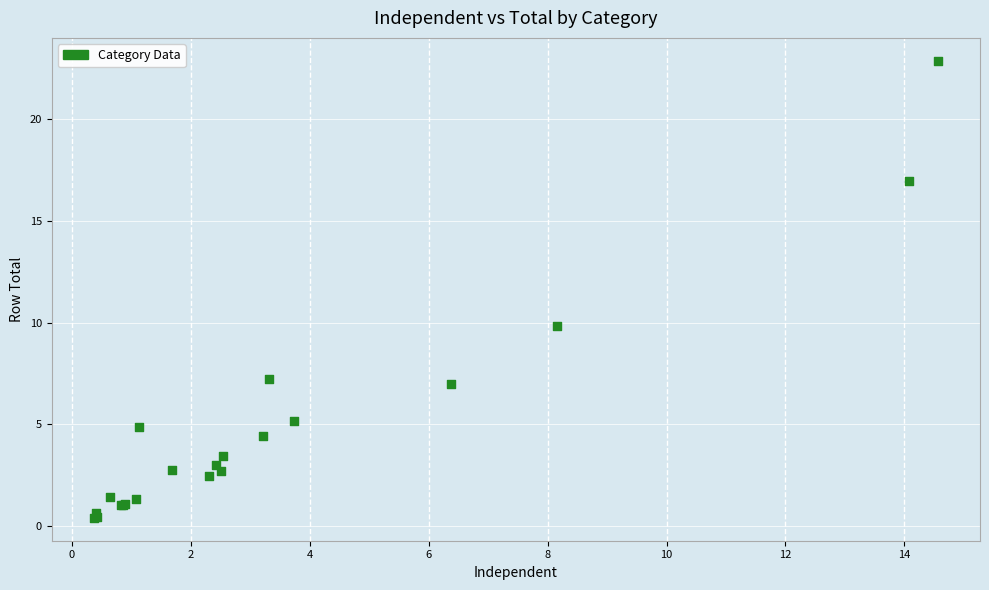

What Y value in the scatter plot is closest to 11?

9.8